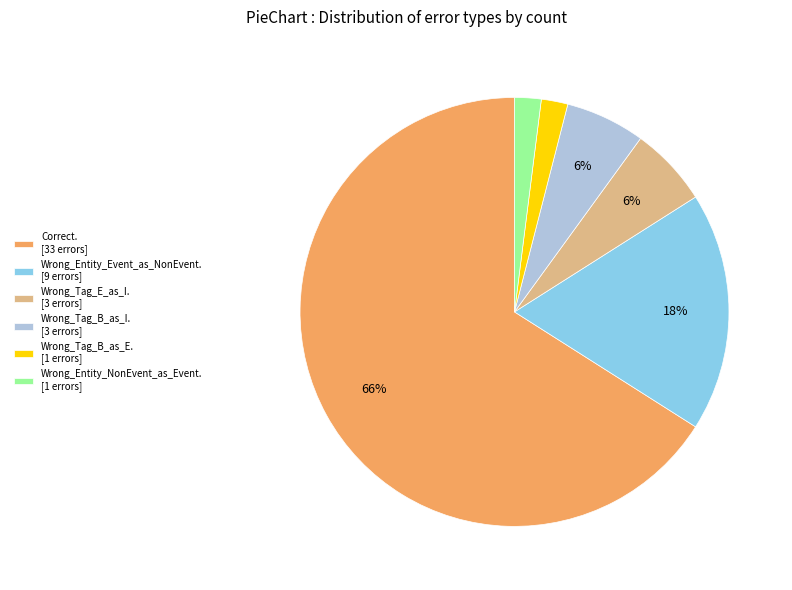

To the nearest percent, what percentage of the pie is Wrong_Entity_NonEvent_as_Event. [1 errors]?

2%